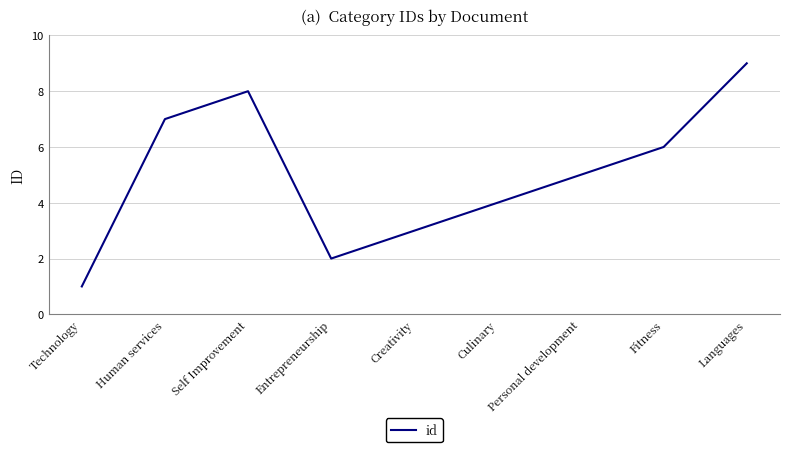

Which has a higher value, Self Improvement or Human services?

Self Improvement